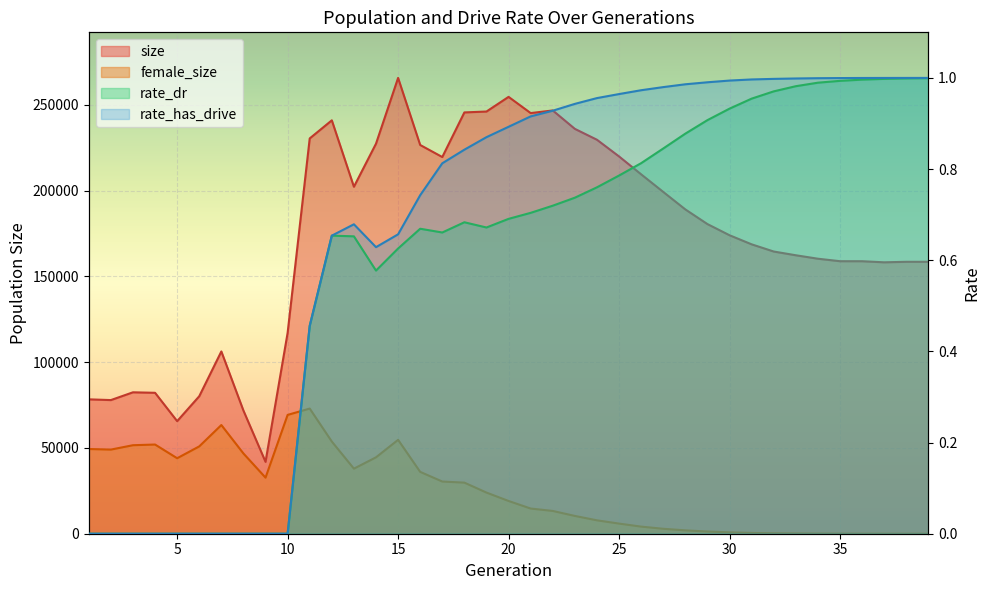

What is the spread (max minus min) of values at 28?

189031.1